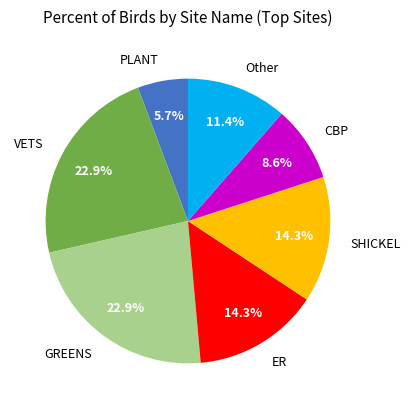

The ER slice represents 14% of the pie. True or false?

True